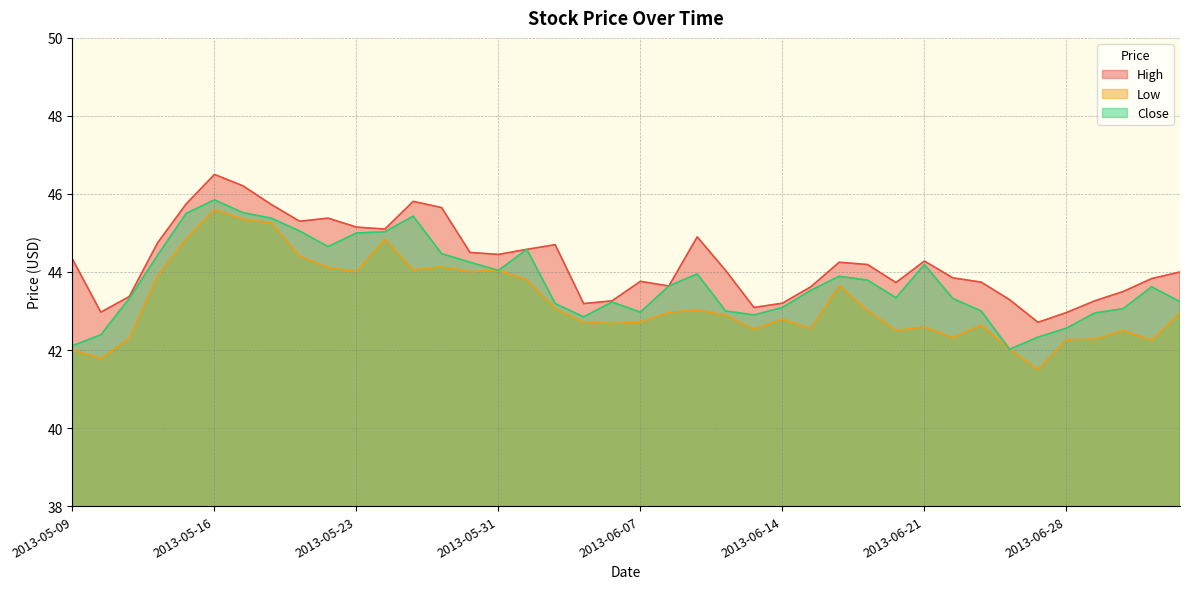

What is the sum of all Low values?

1728.8